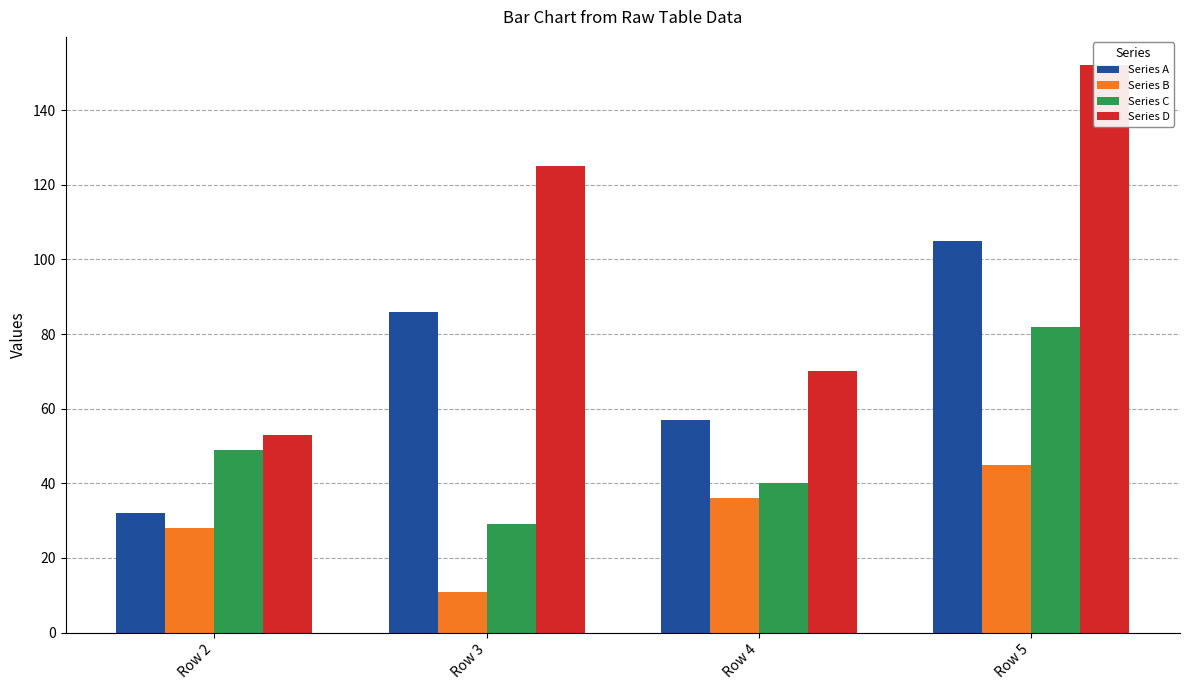

What is the difference between the maximum and minimum values in the Series D series?

99